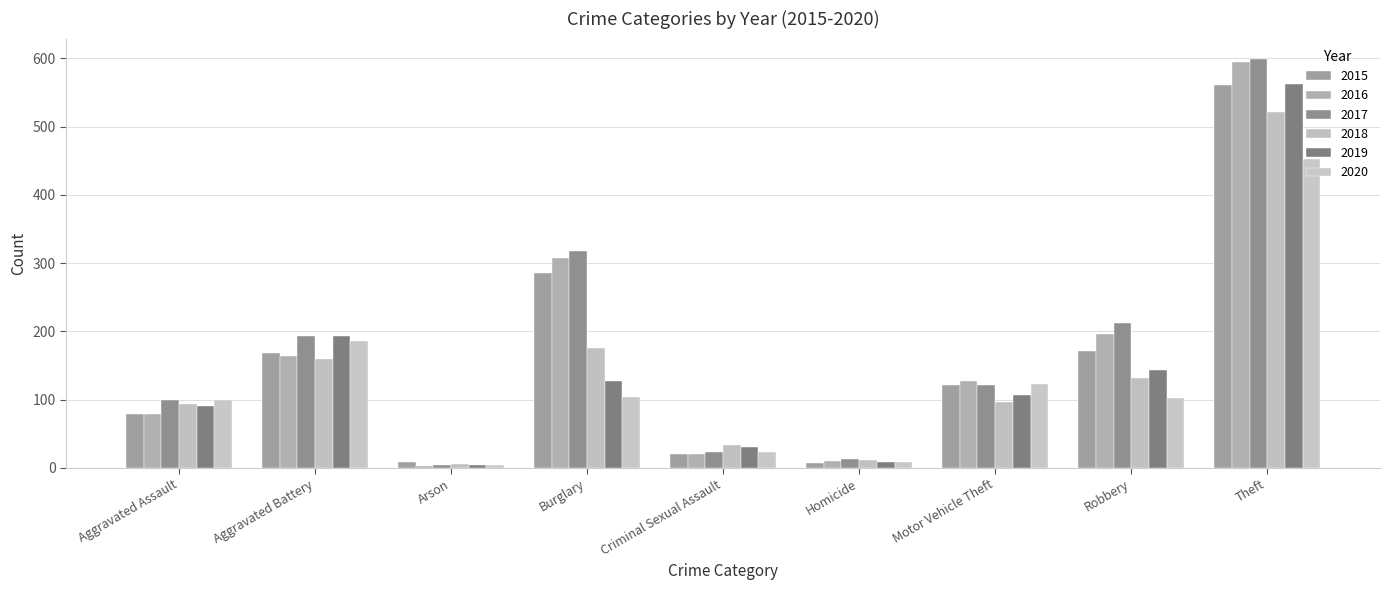

What position from the left is Robbery?

8